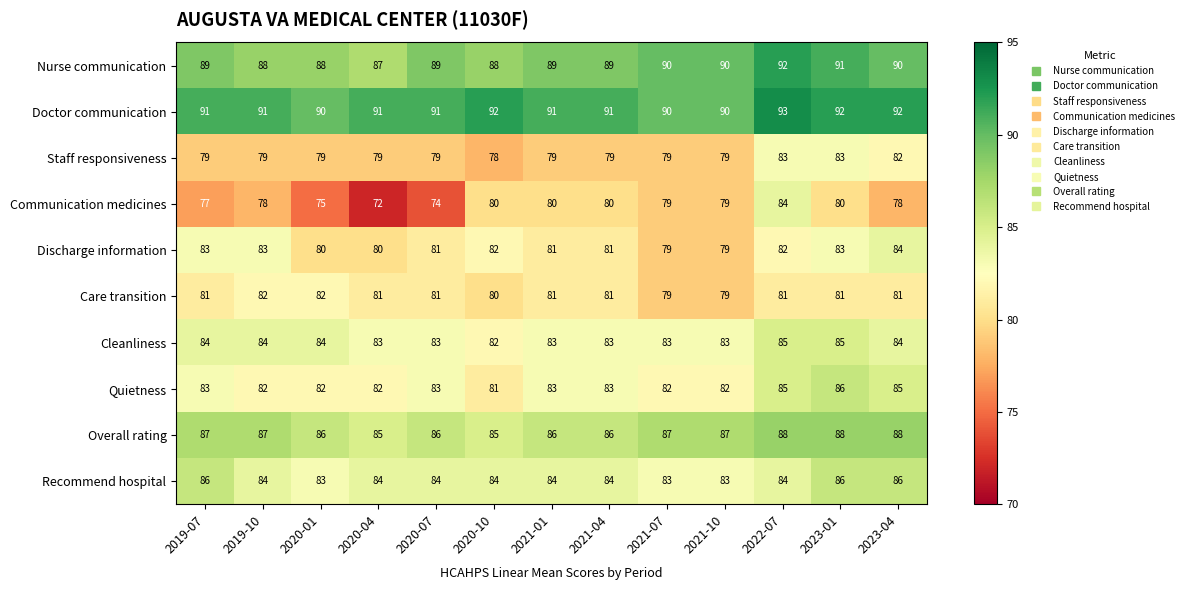

Read the Staff responsiveness value at 2021-04.

79